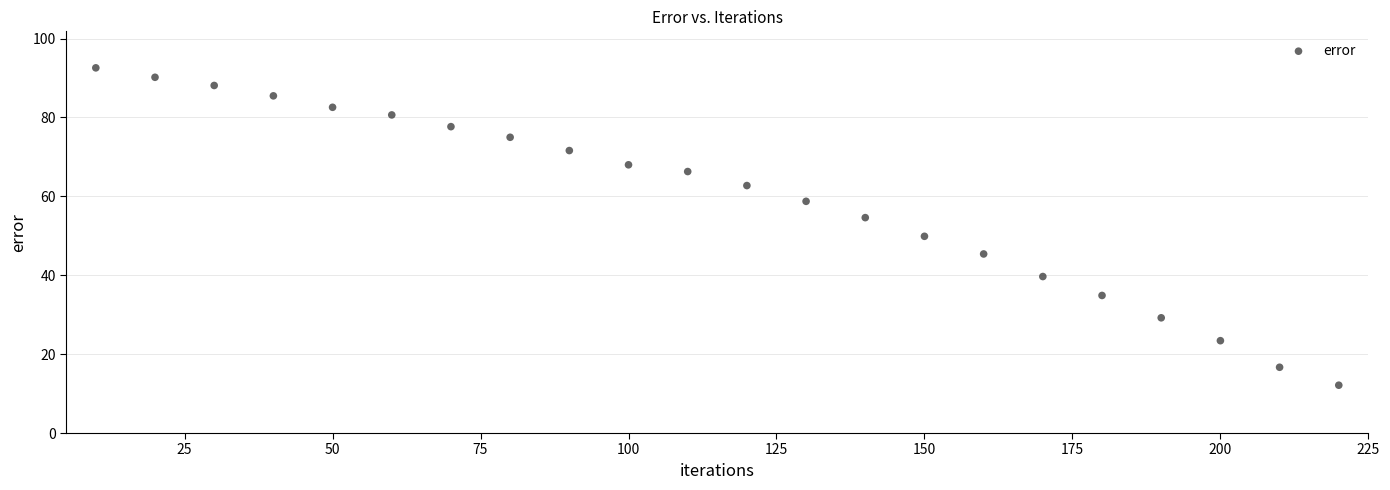

What is the range of X values (max minus min)?

210.0